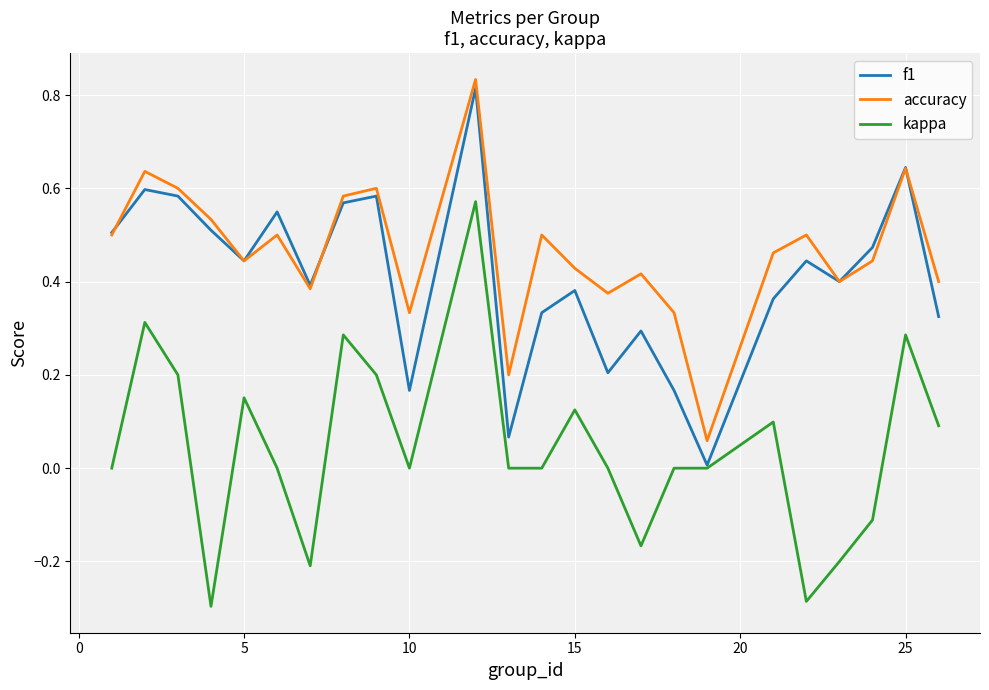

Which series has the largest range (max minus min)?

kappa